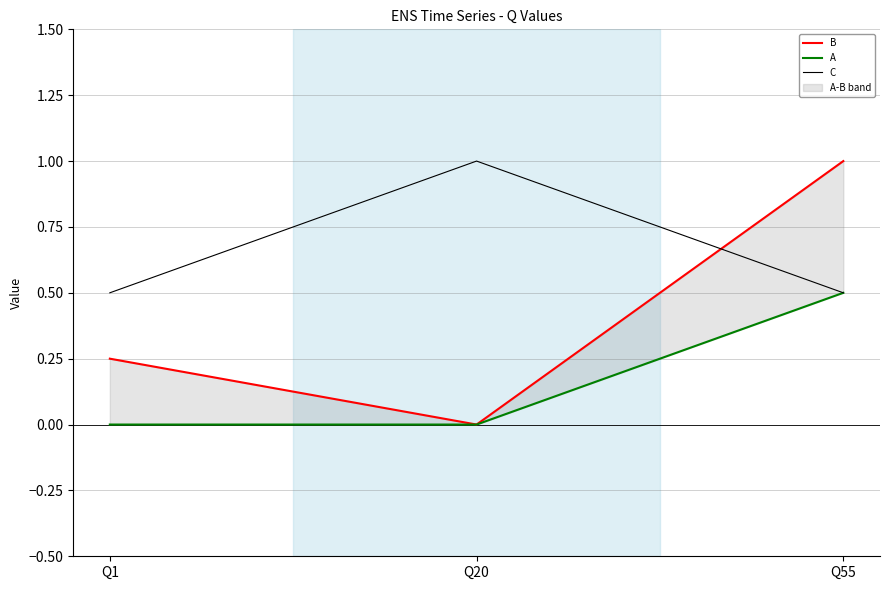

List the series in order of their overall mean, highest first.

C, B, A